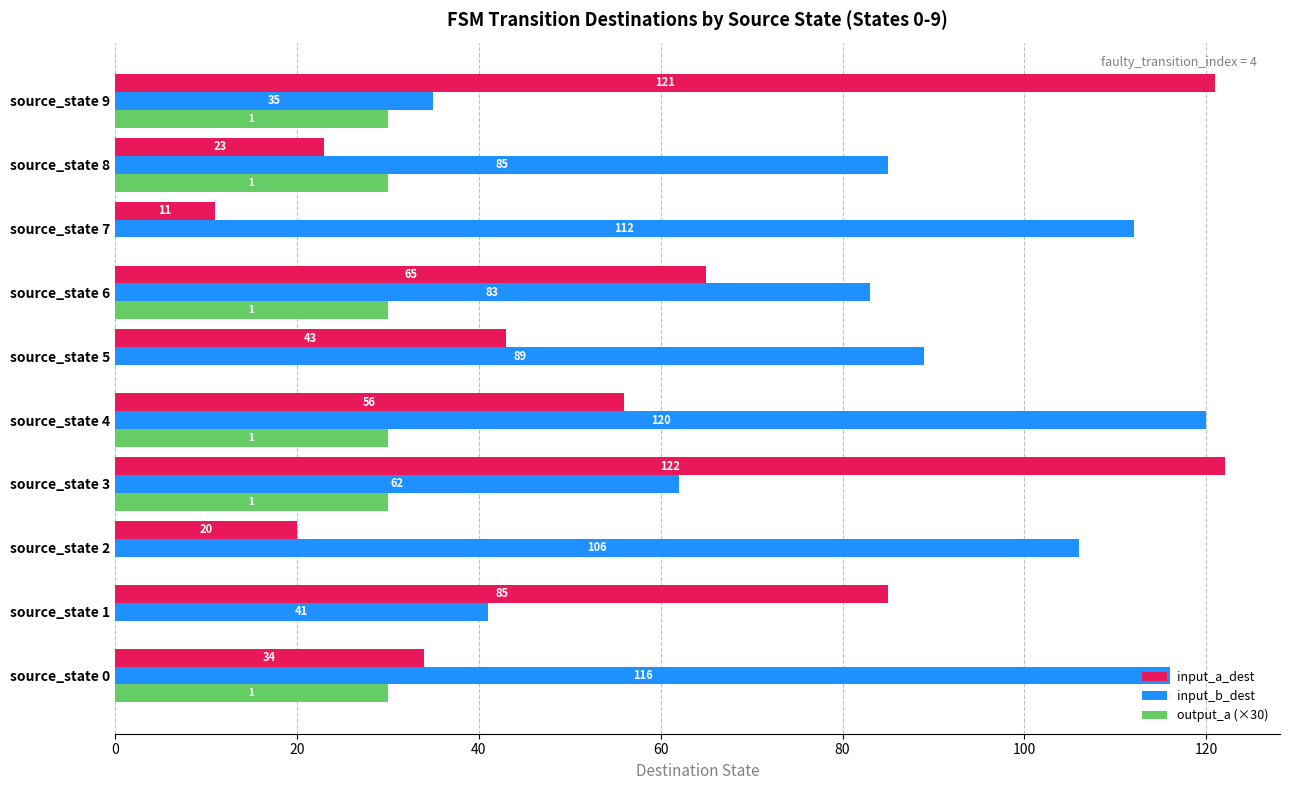

What is the maximum value shown in the chart?

122